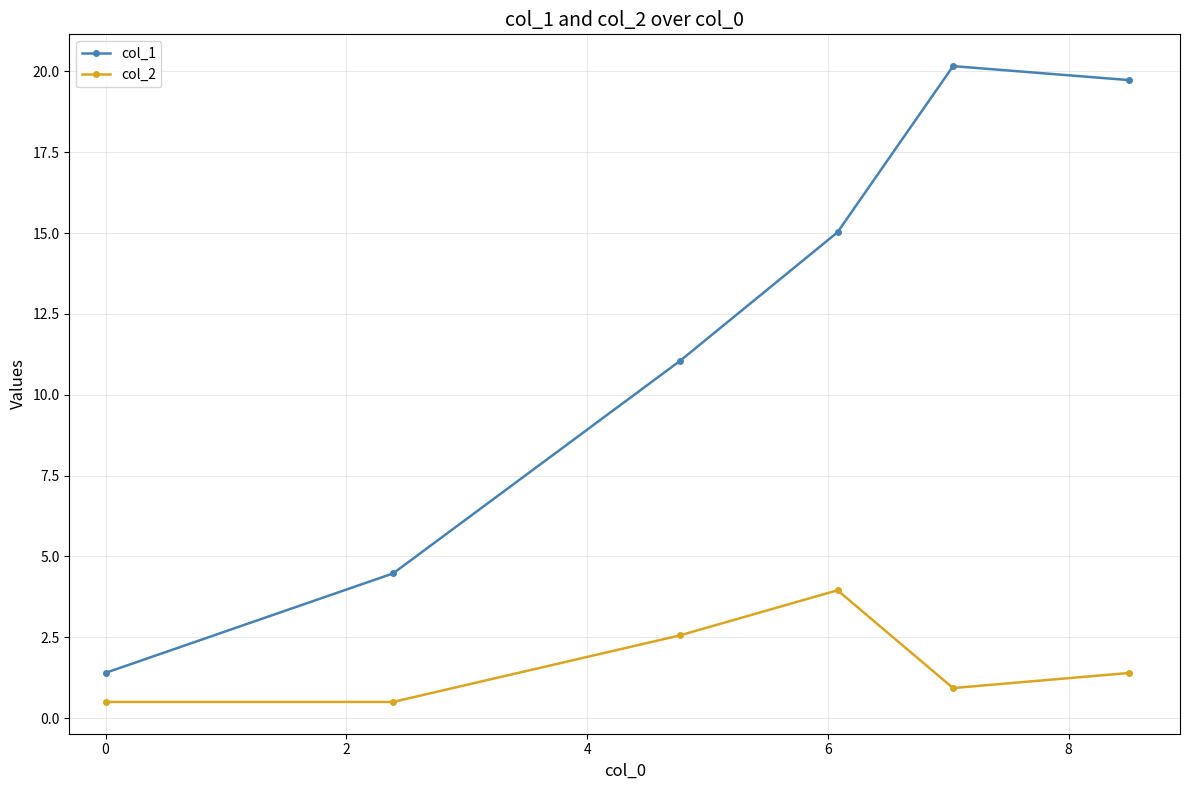

Reading left to right, what are all the values shown in this chart?

col_1: 1.4	4.5	11.0	15.0	20.2	19.7
col_2: 0.5	0.5	2.6	4.0	0.9	1.4